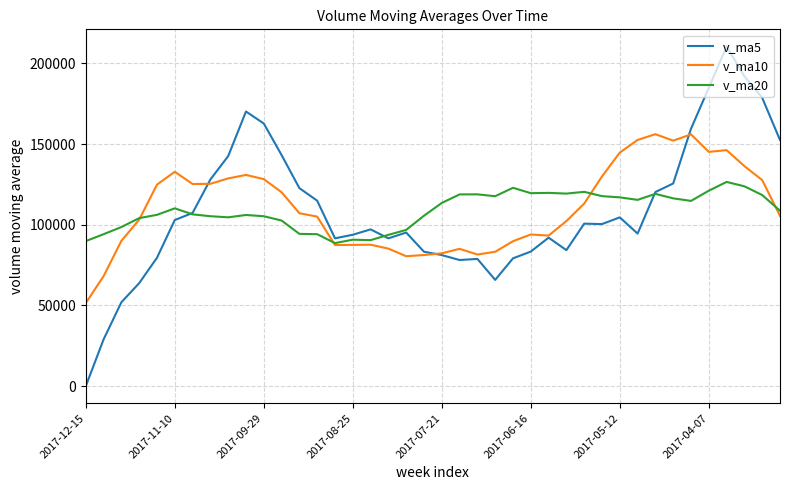

Rank the series by their maximum value, from lowest to highest.

v_ma20, v_ma10, v_ma5